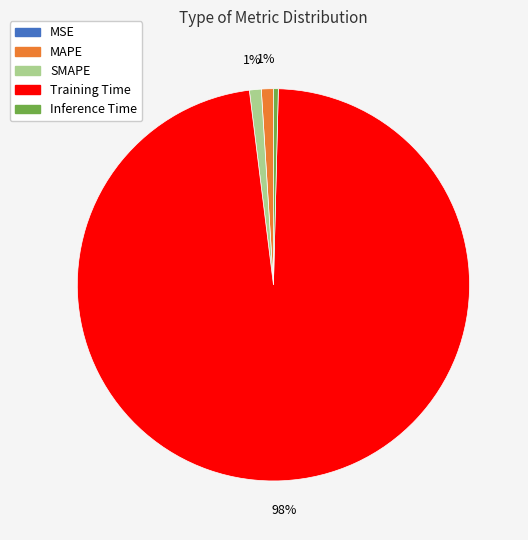

Is it true that Training Time is 87% of the pie?

False